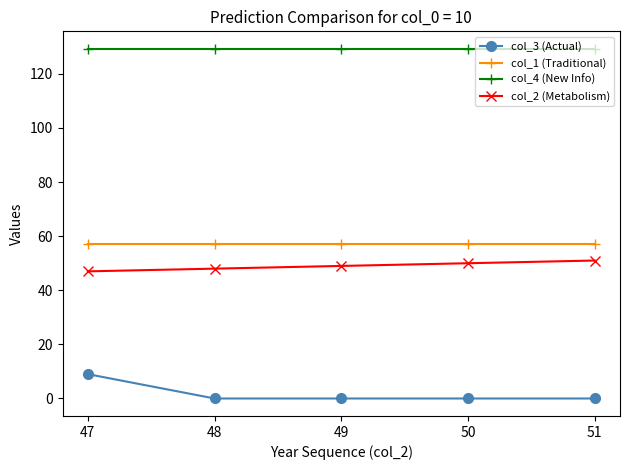

Rank the series at 48 from highest to lowest value.

col_4 (New Info), col_1 (Traditional), col_2 (Metabolism), col_3 (Actual)